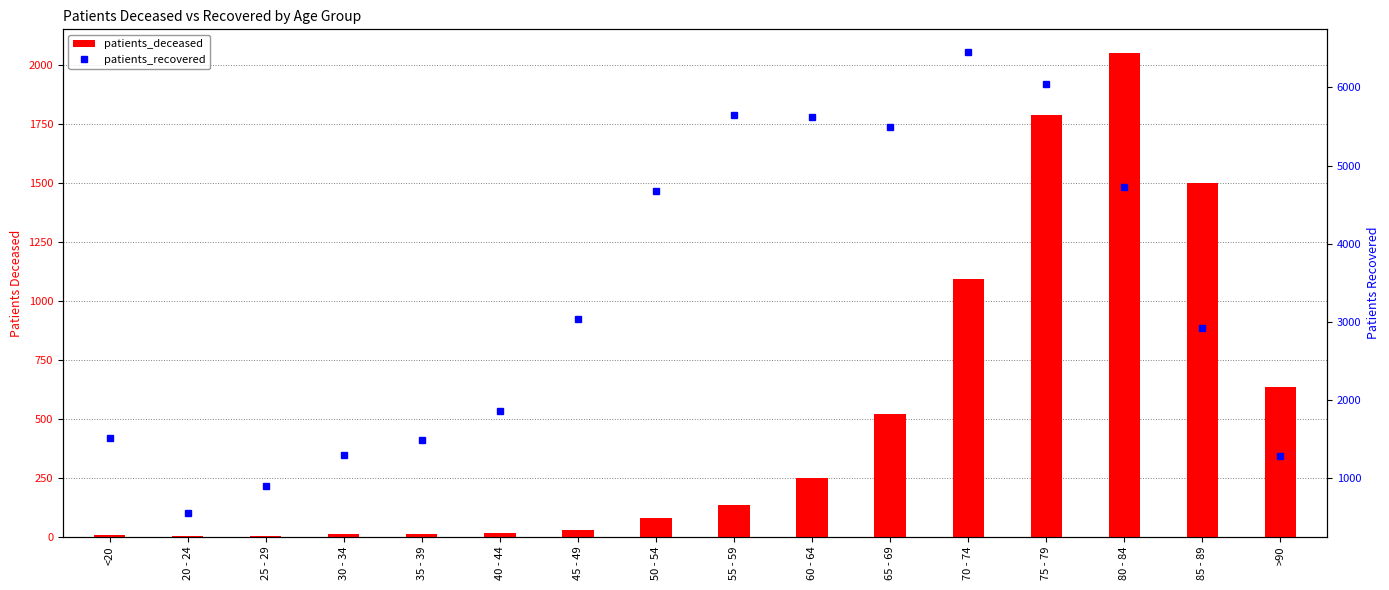

What is the label of the 16th bar from the right?

<20